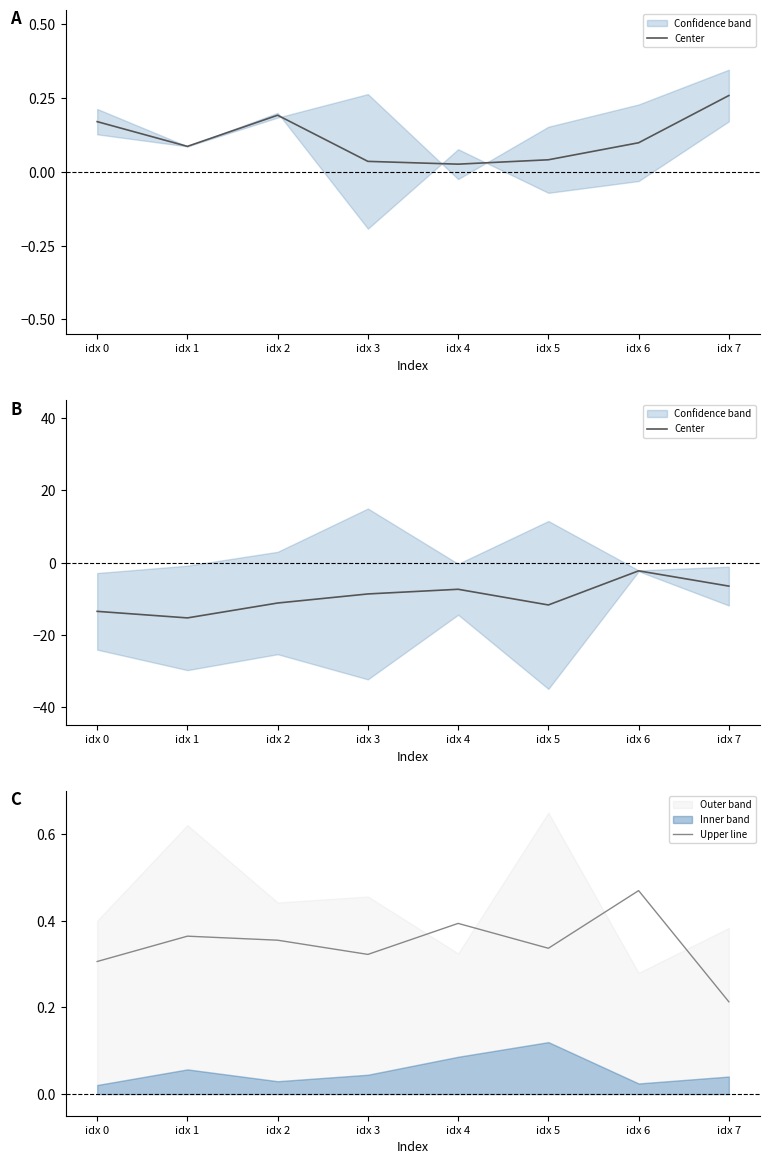

Which series has the largest total across all categories?

Upper line